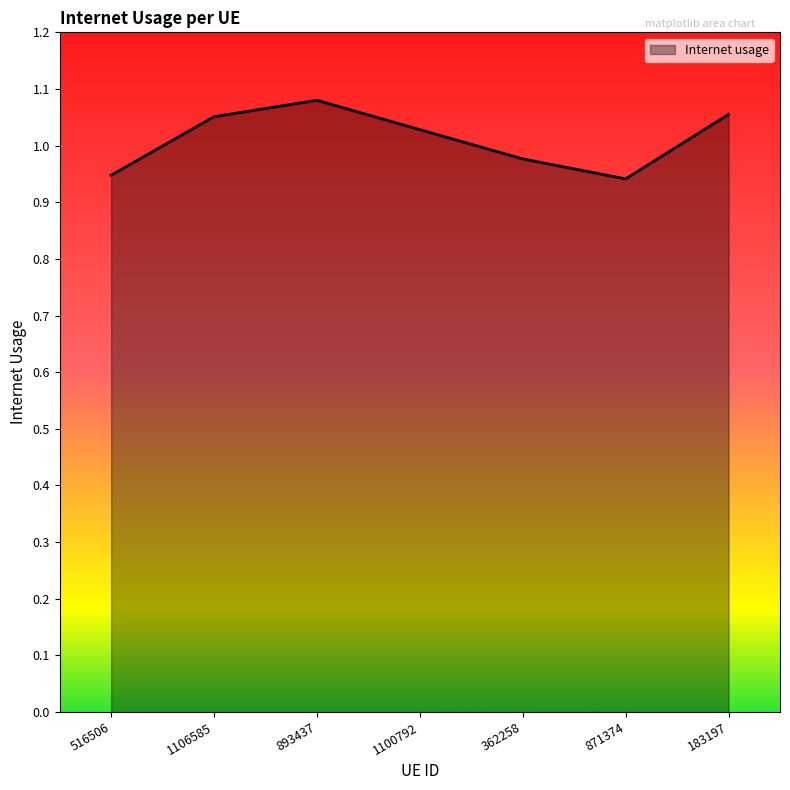

How many values are between 0 and 1?

3